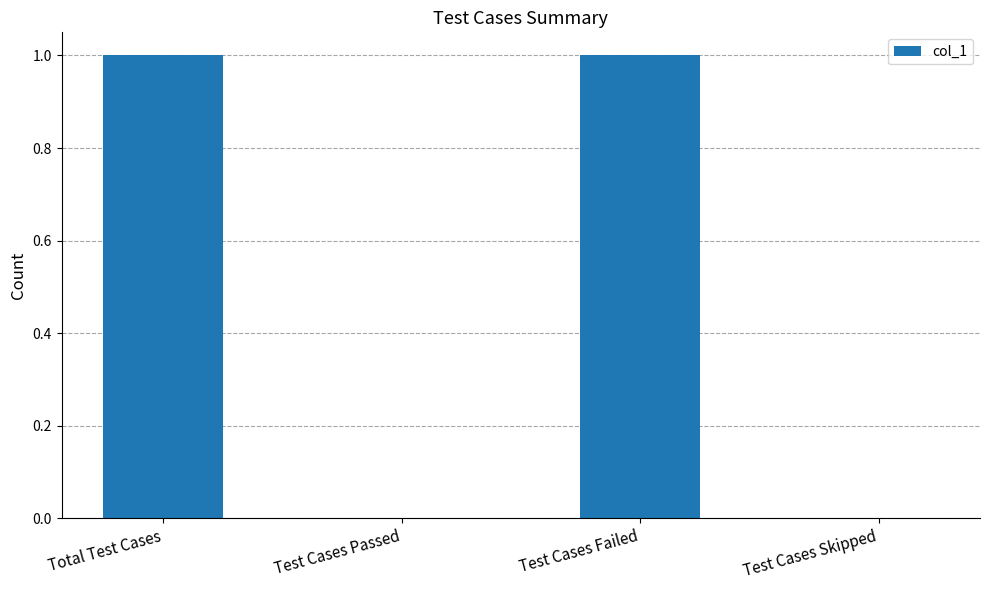

What is the sum of all values?

2